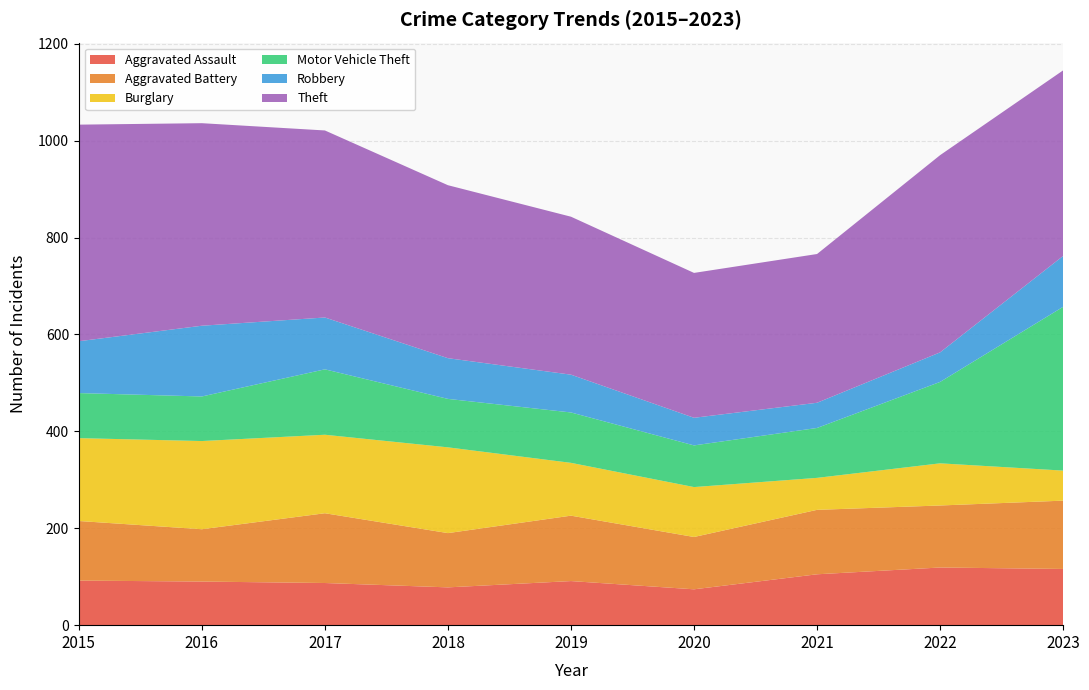

Reading right to left, transcribe all the data shown in this chart.

Aggravated Assault: 2023=116	2022=119	2021=105	2020=74	2019=91	2018=78	2017=87	2016=90	2015=92
Aggravated Battery: 2023=141	2022=128	2021=133	2020=108	2019=135	2018=112	2017=144	2016=108	2015=123
Burglary: 2023=62	2022=87	2021=66	2020=103	2019=109	2018=177	2017=162	2016=182	2015=171
Motor Vehicle Theft: 2023=338	2022=168	2021=103	2020=86	2019=104	2018=100	2017=135	2016=92	2015=93
Robbery: 2023=105	2022=61	2021=52	2020=57	2019=78	2018=84	2017=107	2016=146	2015=107
Theft: 2023=383	2022=407	2021=307	2020=299	2019=326	2018=357	2017=386	2016=418	2015=447